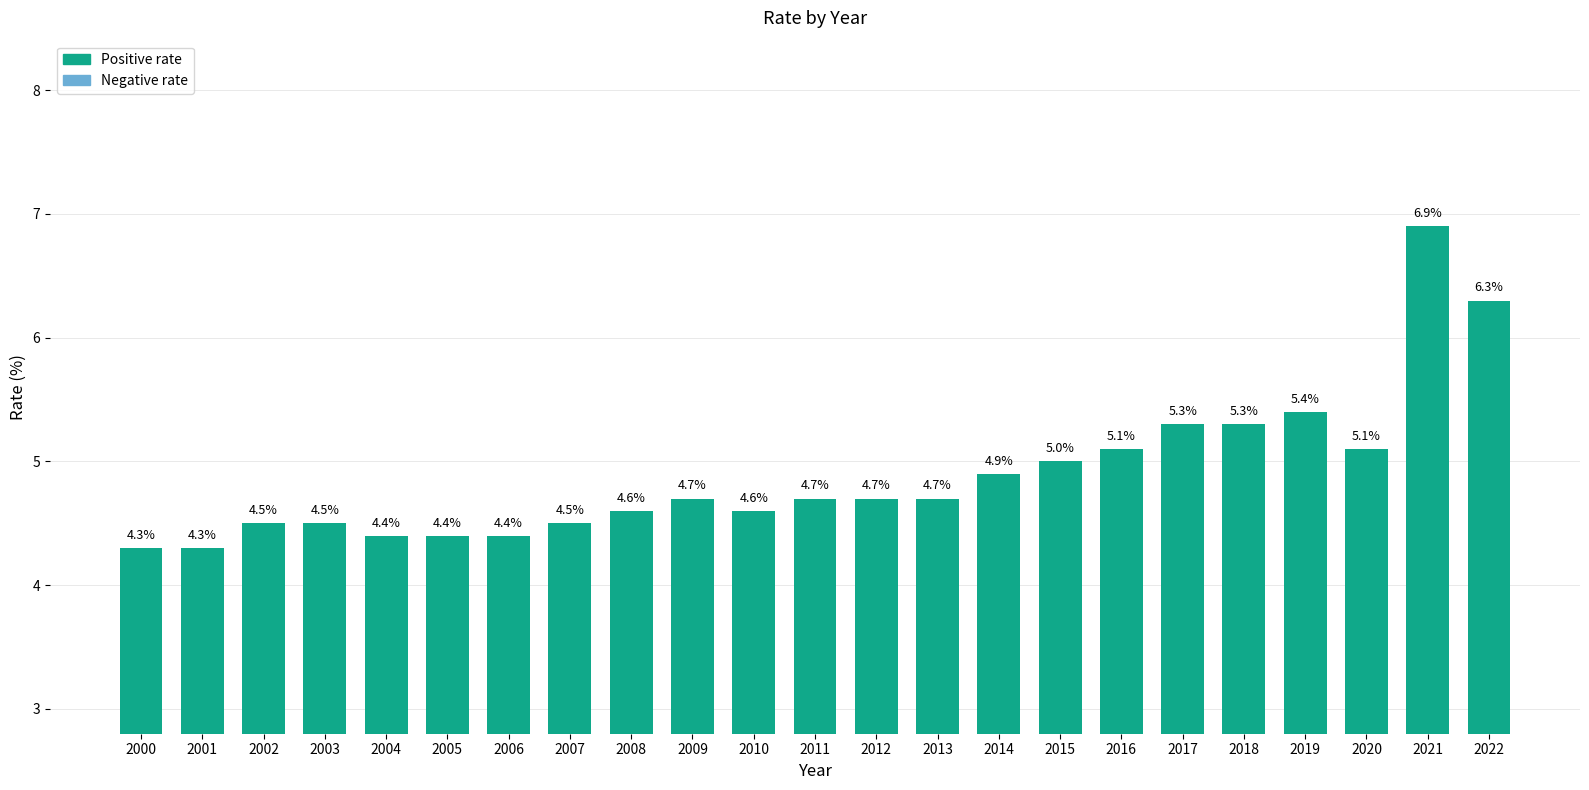

What is the difference between the second highest and second lowest values?

2.0